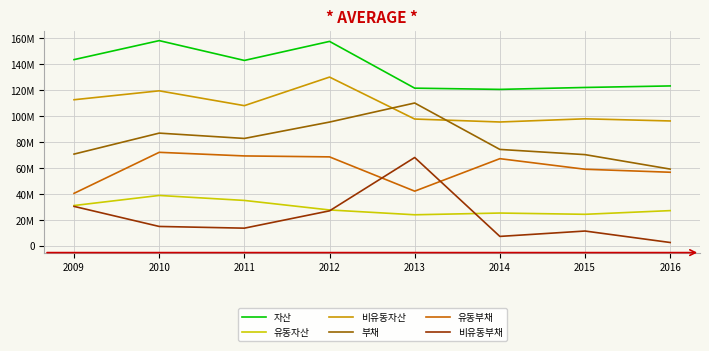

At which category does the chart reach its peak across all series?

2010